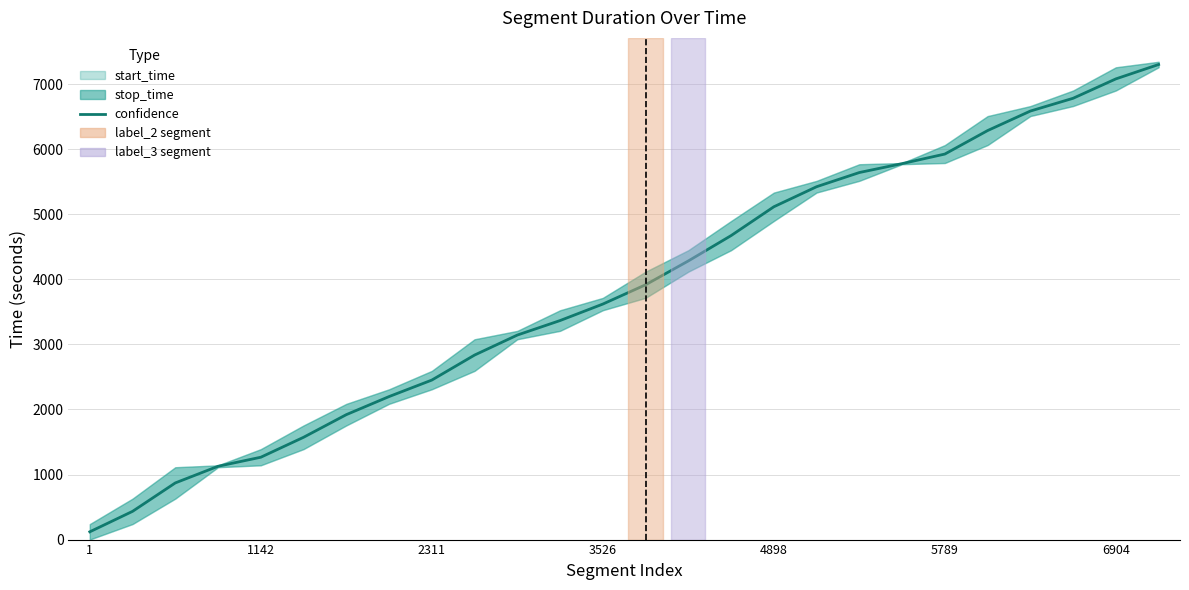

What is the average value?

3836.0